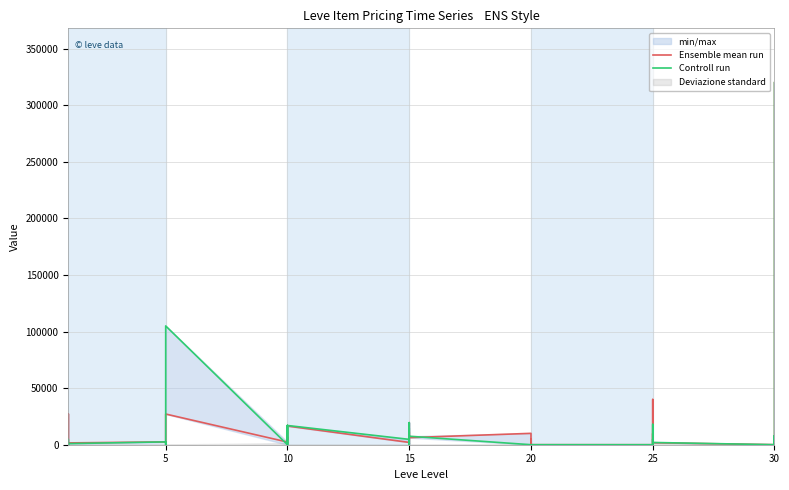

How many interior local peaks does the Ensemble mean run series have?

13